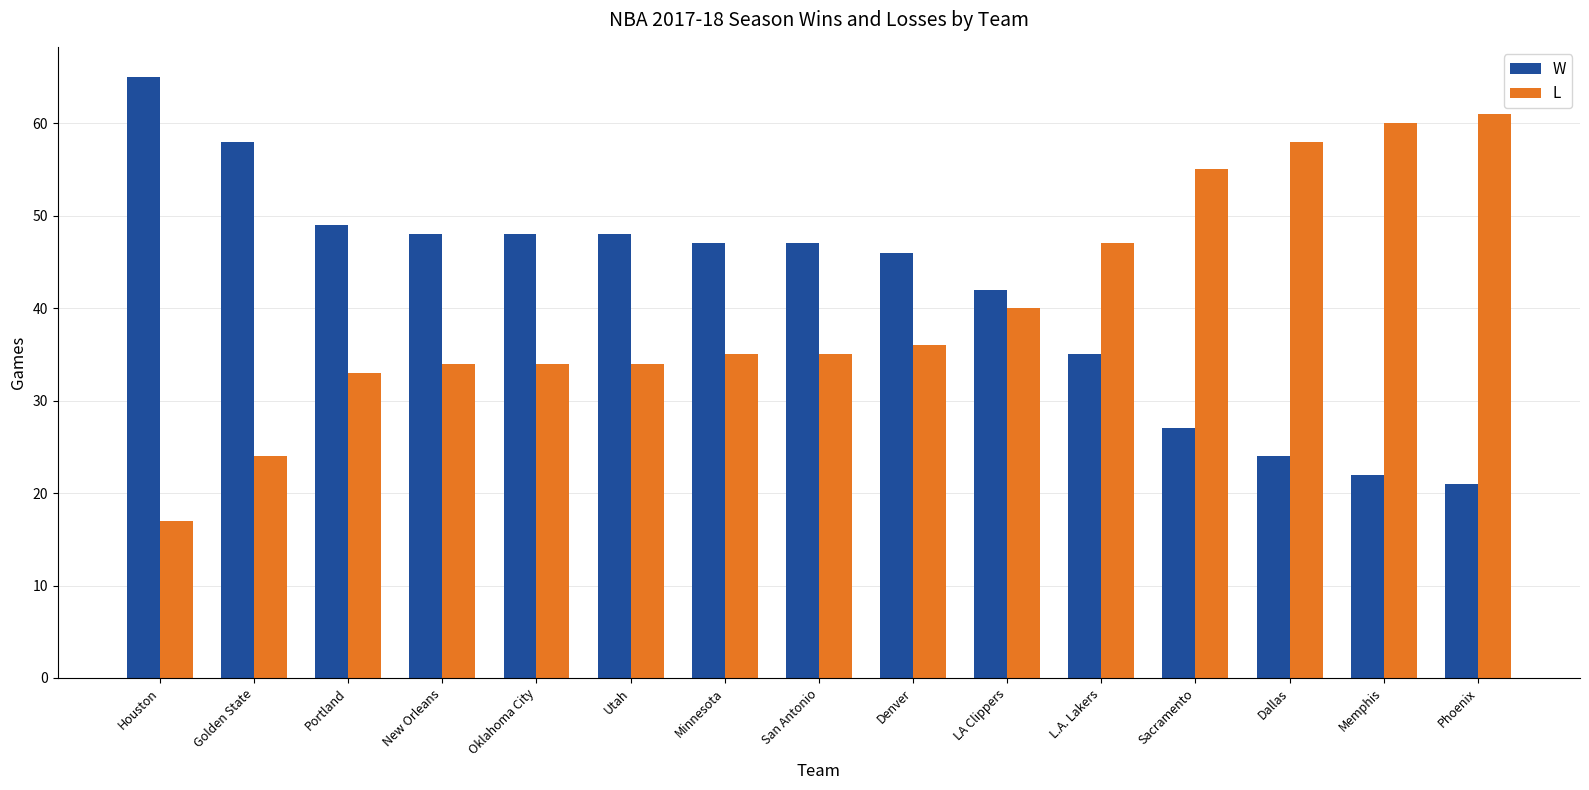

What is the minimum value for L?

17